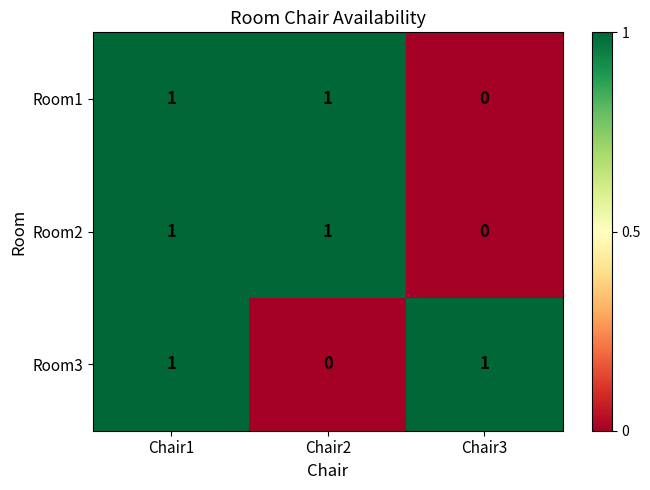

How many Room2 values are between 0 and 1?

3